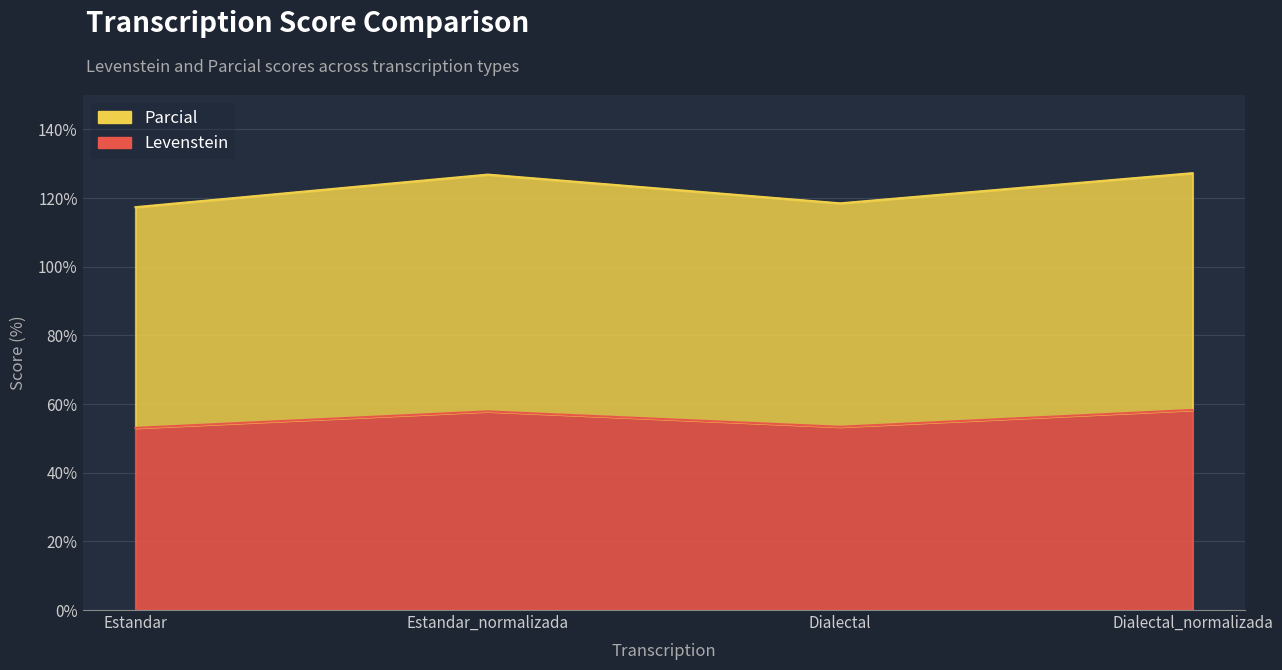

At which label does Levenstein reach its peak?

Dialectal_normalizada